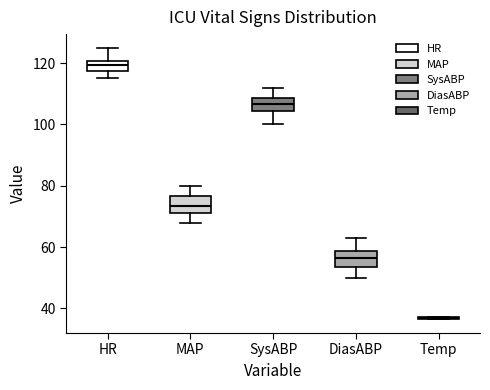

Where is the lower edge of the box for DiasABP on the y-axis? The values are not printed on the chart, so give them approximately, as read against the axis.

54